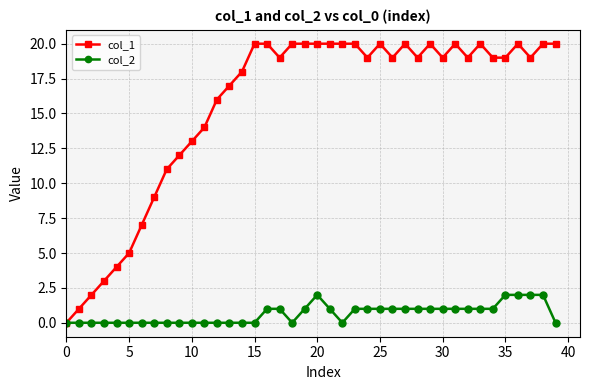

List the series in order of their peak value, highest first.

col_1, col_2